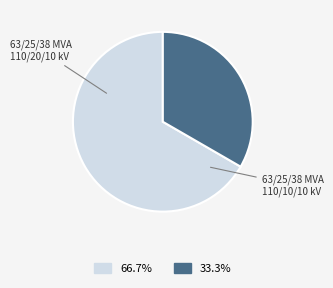

Is there any slice that represents more than half of the pie?

Yes